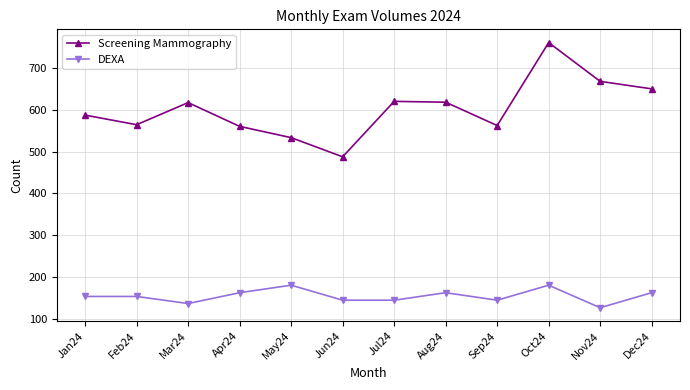

Which series has the largest range (max minus min)?

Screening Mammography